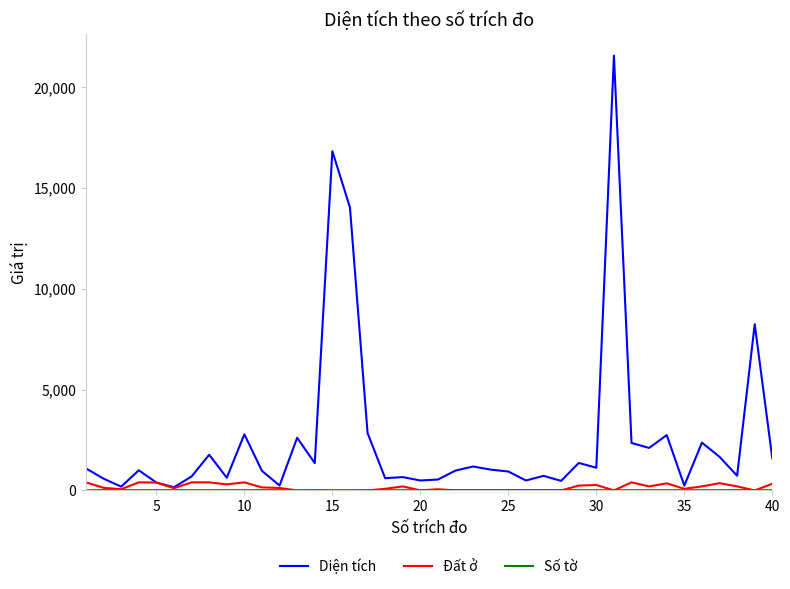

Which series has the largest range (max minus min)?

Diện tích